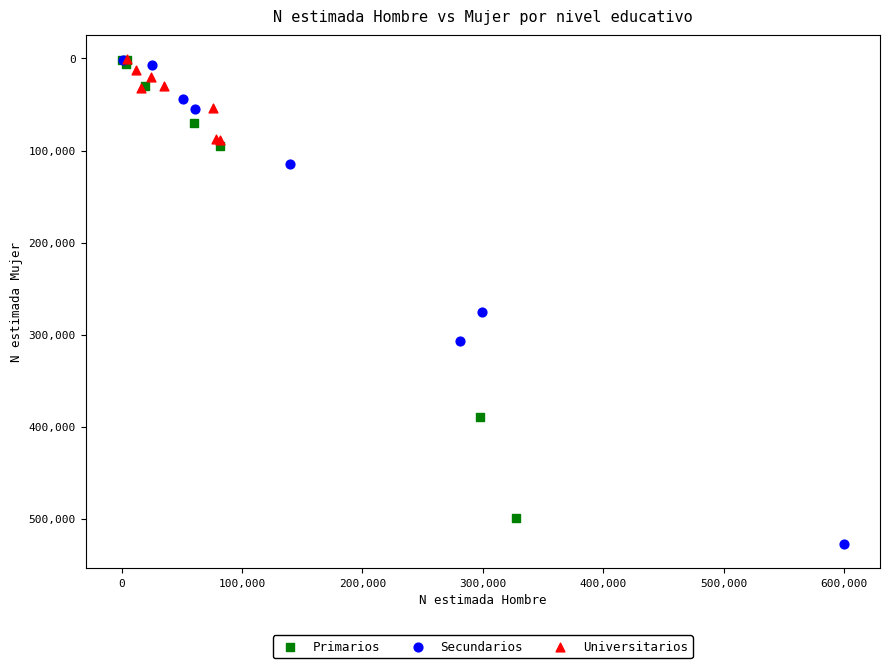

What are all the series names shown in the legend?

Primarios, Secundarios, Universitarios